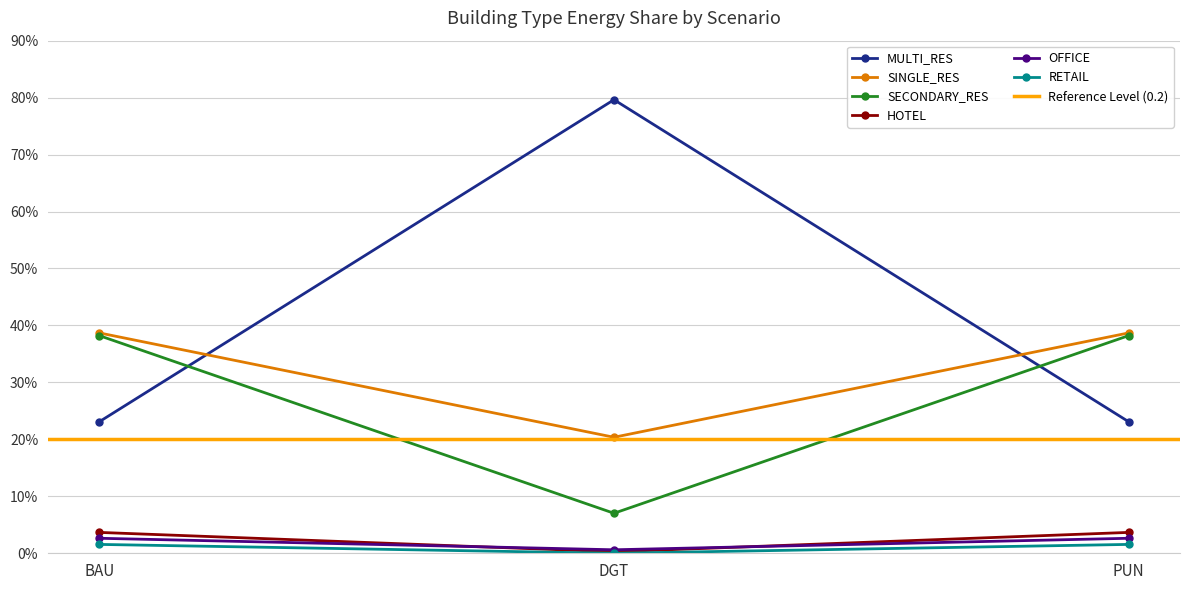

Is it true that MULTI_RES equals 0.1 at BAU?

False